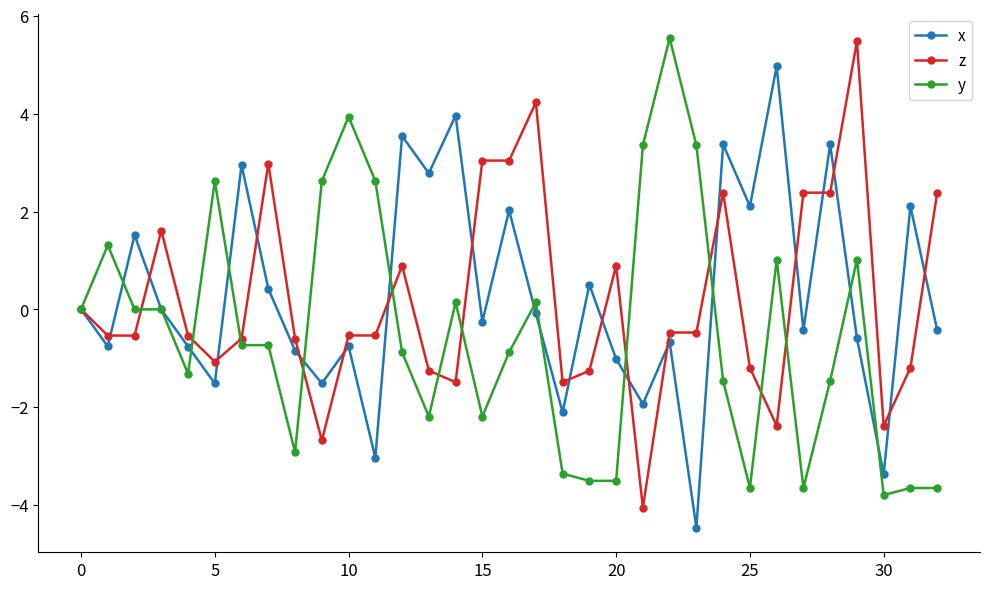

What is the greatest value displayed?

5.5